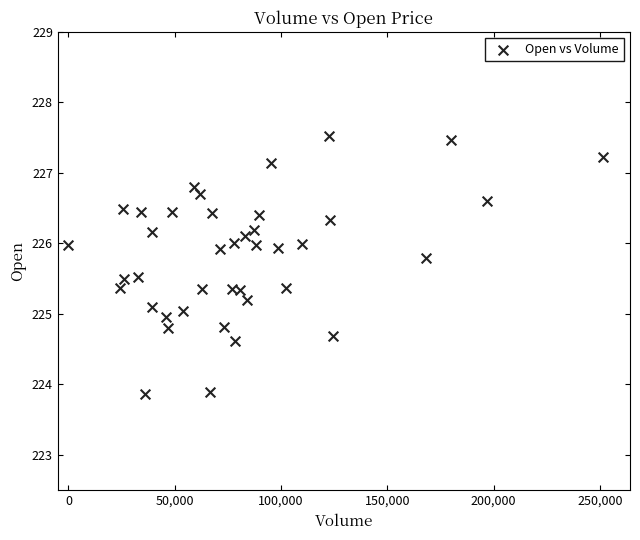

What is the range of X values (max minus min)?

251529.0